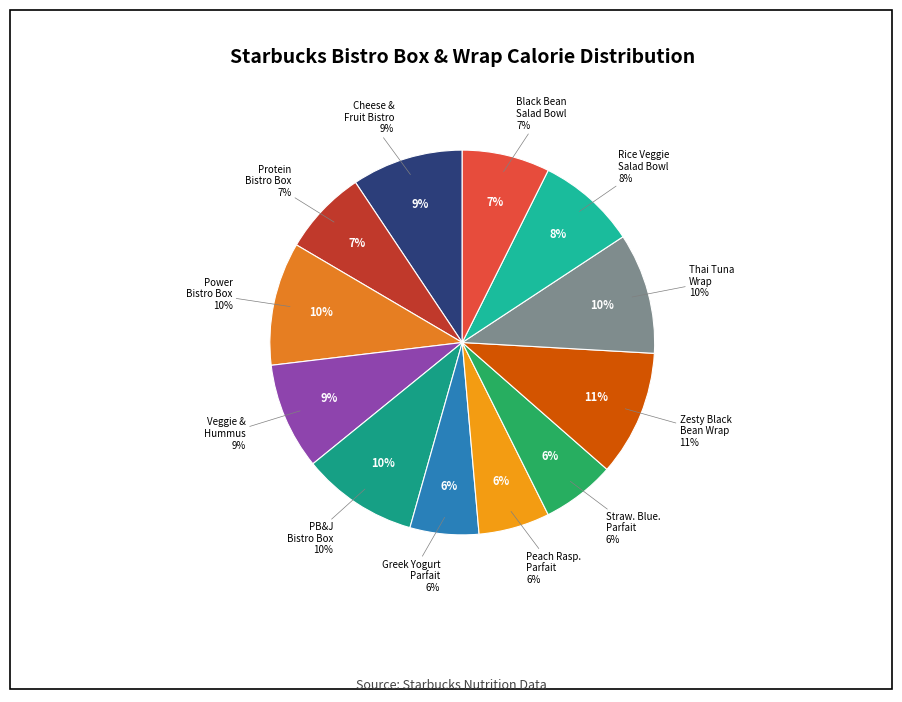

How many slices are in this pie chart?

12